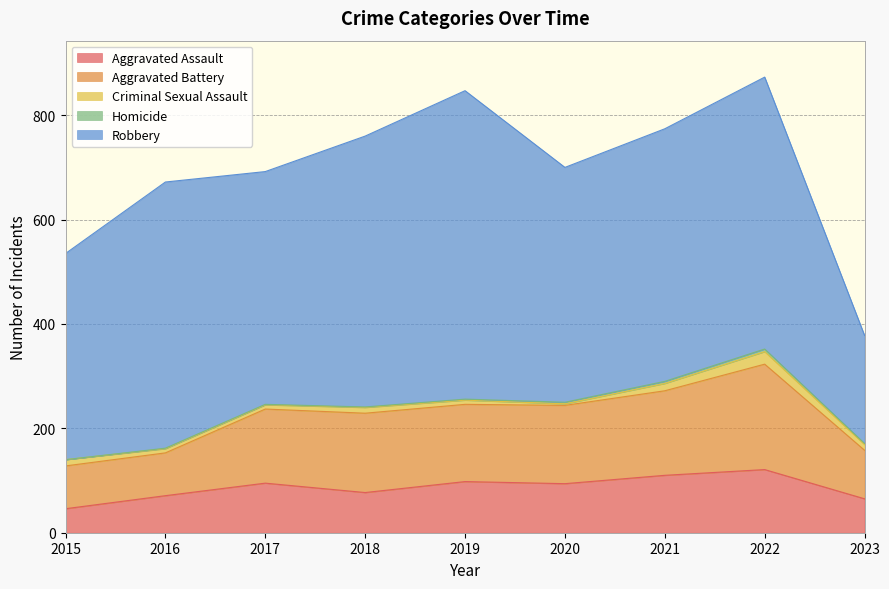

Is the value of Aggravated Battery at 2018 greater than the value of Robbery at 2018?

No